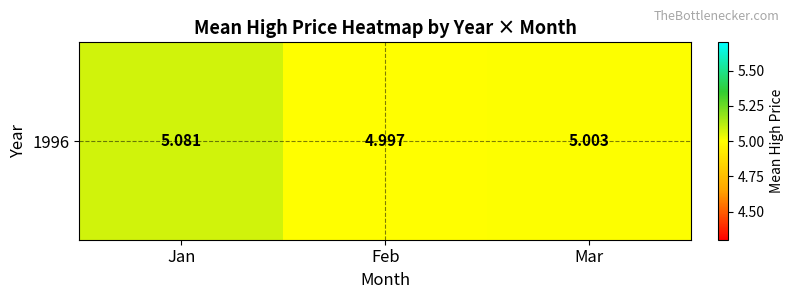

Rank the categories by value from lowest to highest.

Feb, Mar, Jan